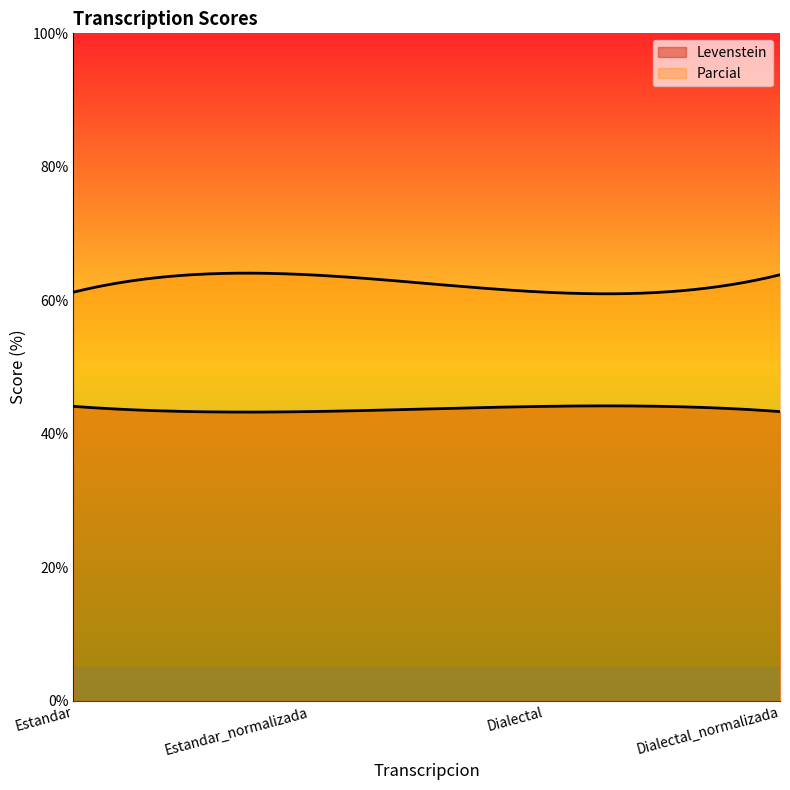

What is the spread (max minus min) of values at Dialectal_normalizada?

20.5